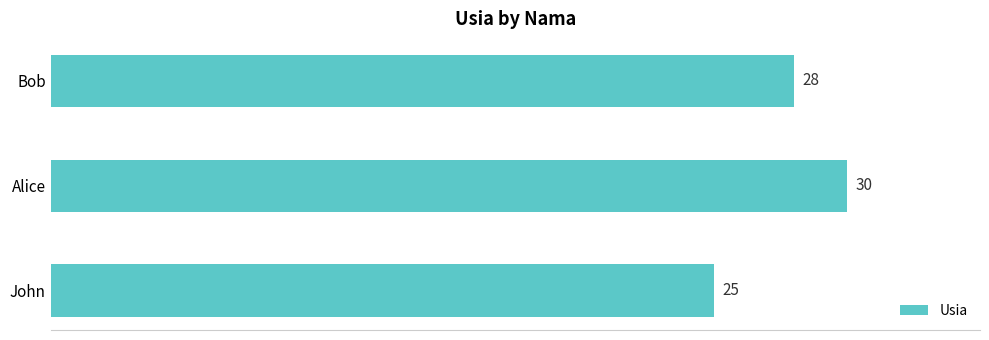

Reading bottom to top, list all the values displayed in this chart.

John=25	Alice=30	Bob=28